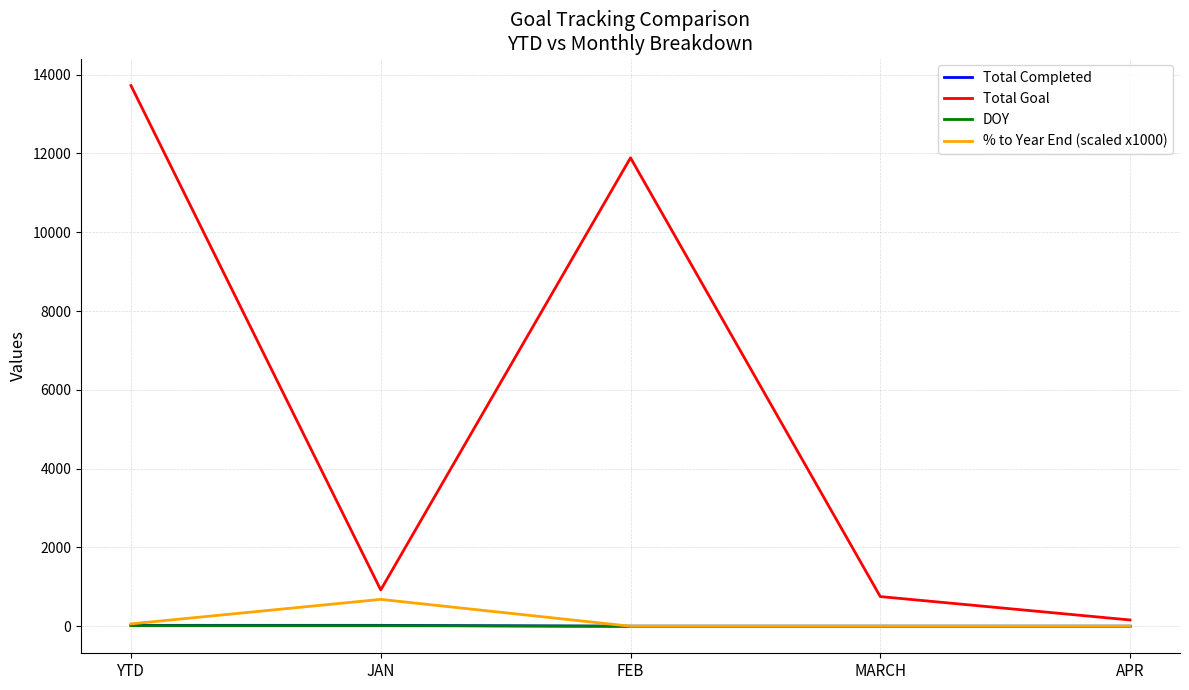

Which series changed the most between YTD and APR?

Total Goal